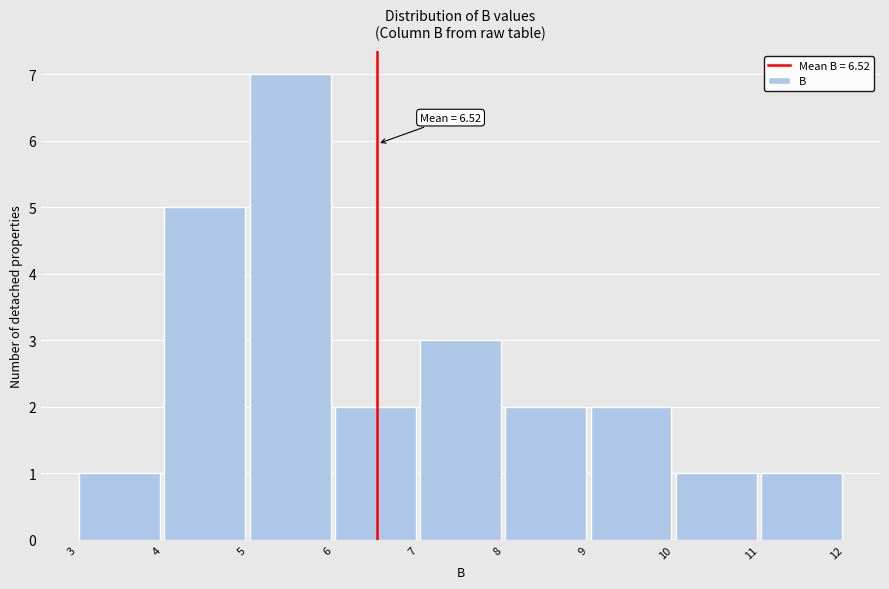

Which range on the x-axis has the tallest bar?

5 to 6